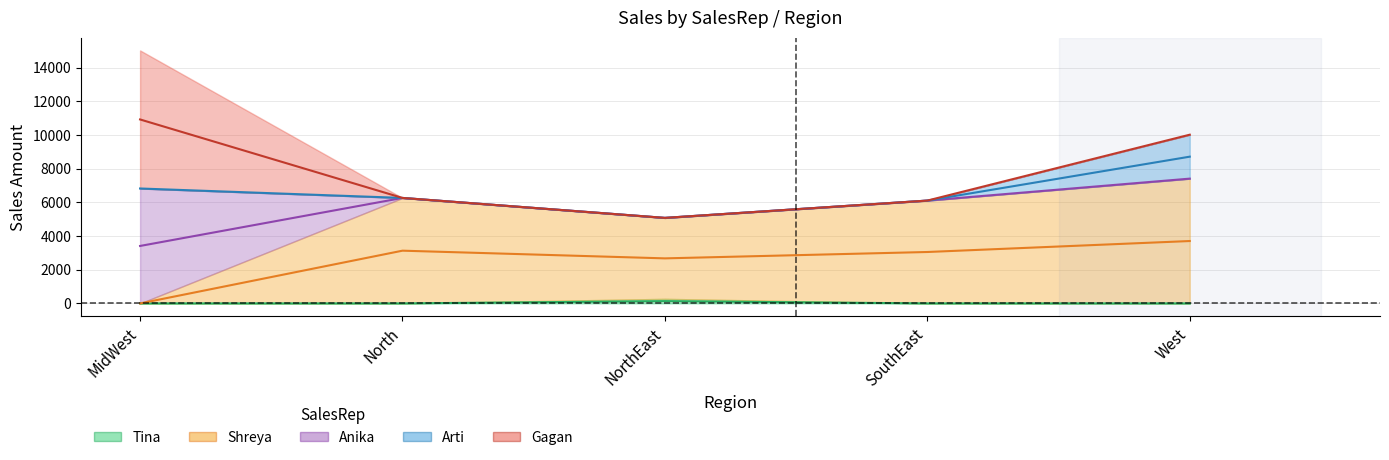

What is the difference between the highest and lowest values at 3?

6112